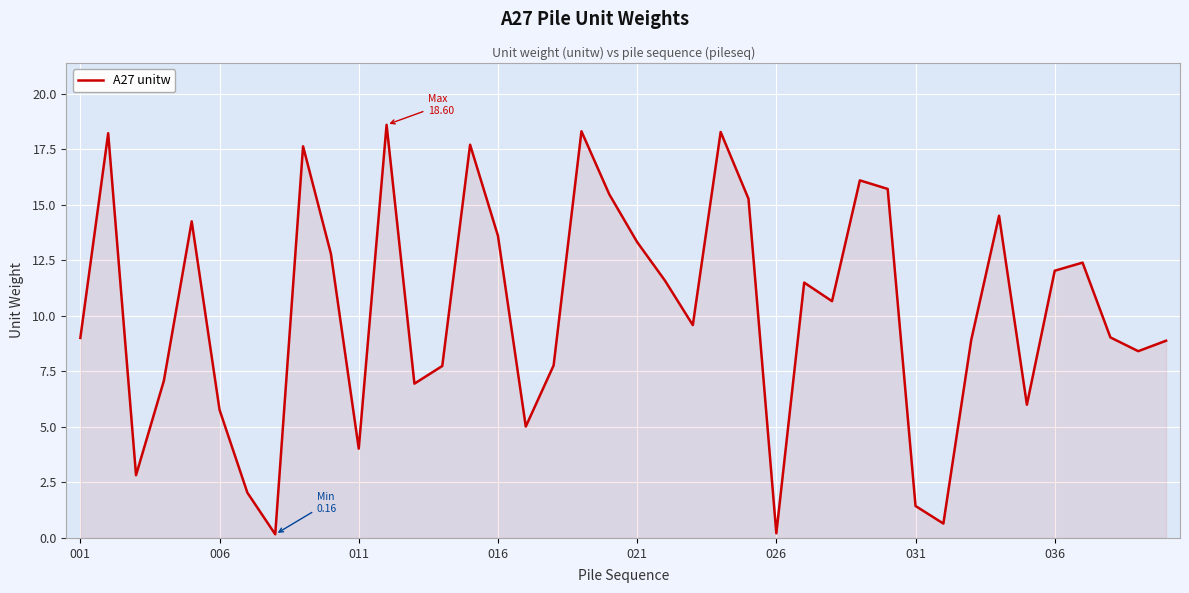

What is the difference between the second highest and second lowest values?

18.1